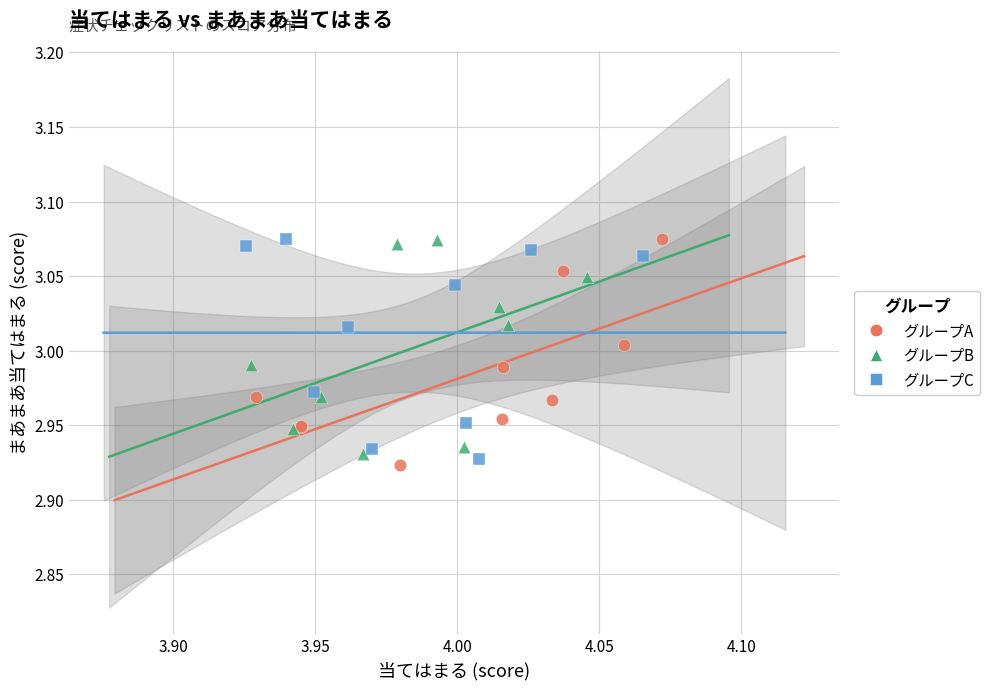

Which series has the largest Y range (max minus min)?

グループA